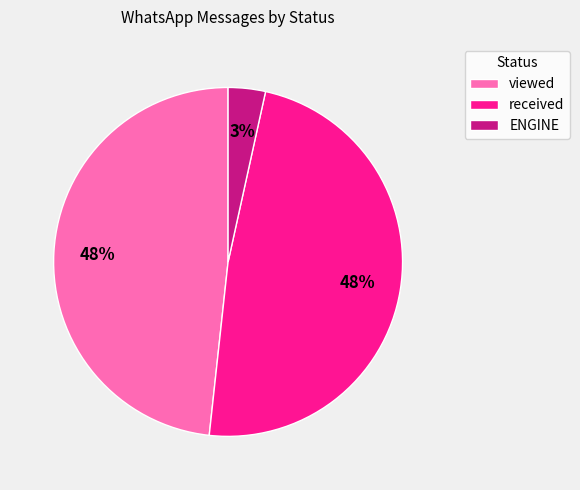

Between received and ENGINE, which is larger?

received